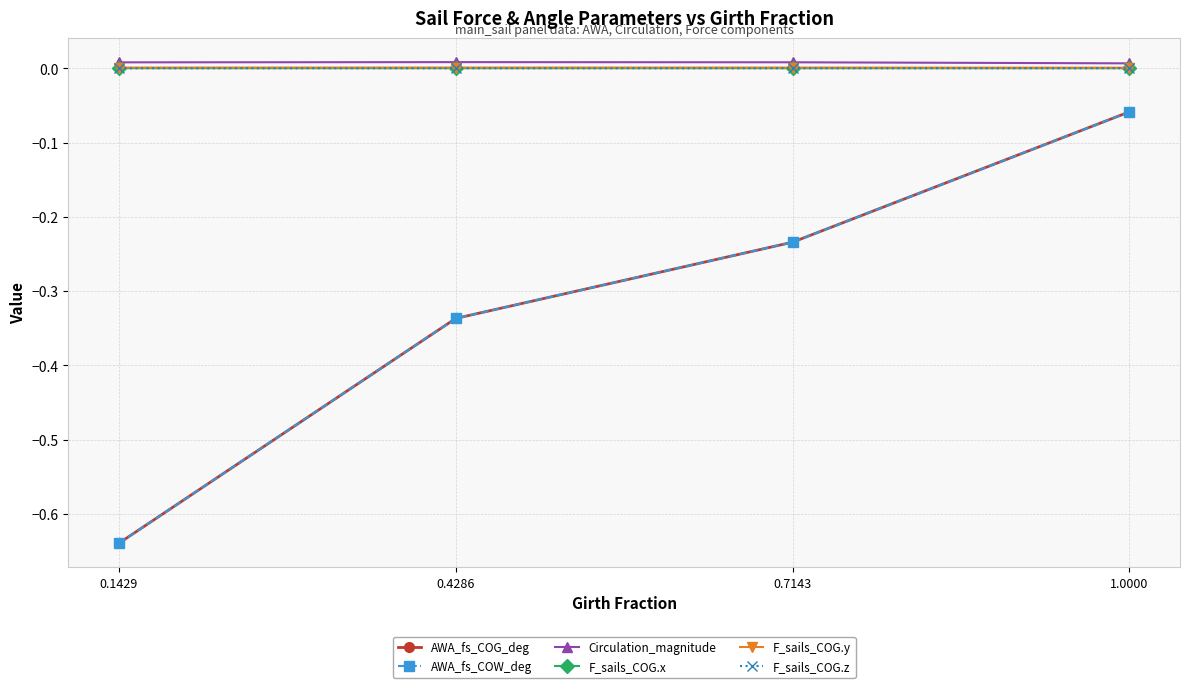

True or false: F_sails_COG.z and AWA_fs_COW_deg intersect in this chart.

False